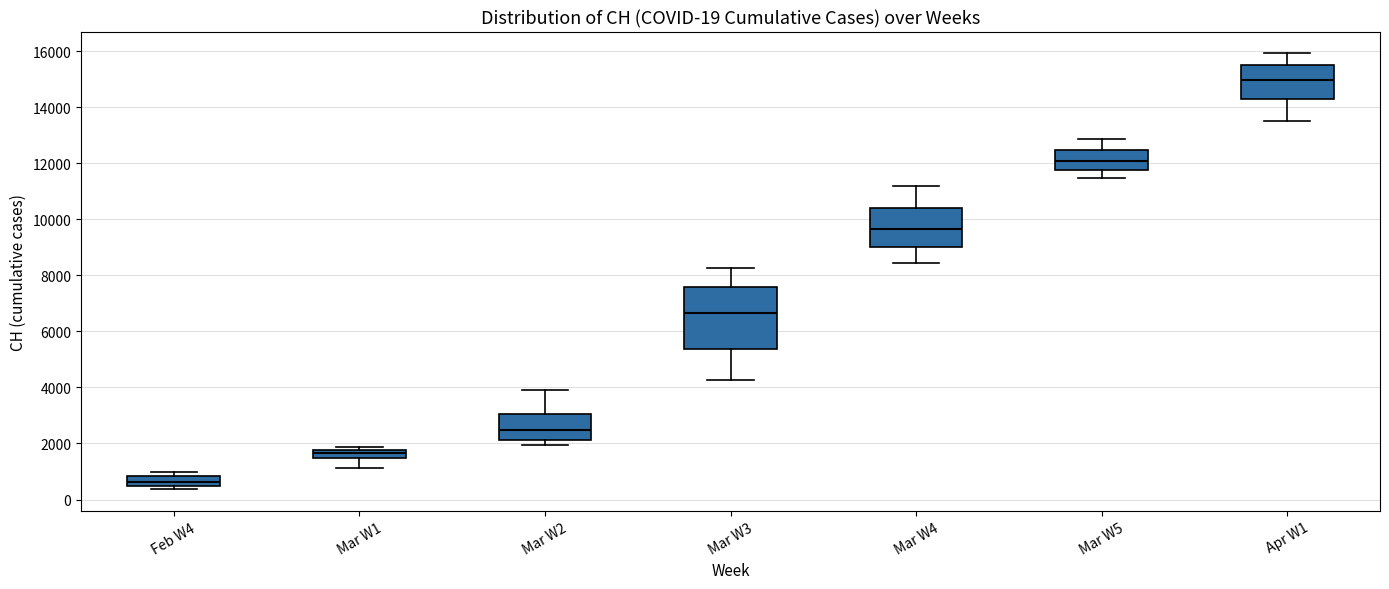

Comparing the boxes themselves (not the whiskers), which one is the tallest?

Mar W3